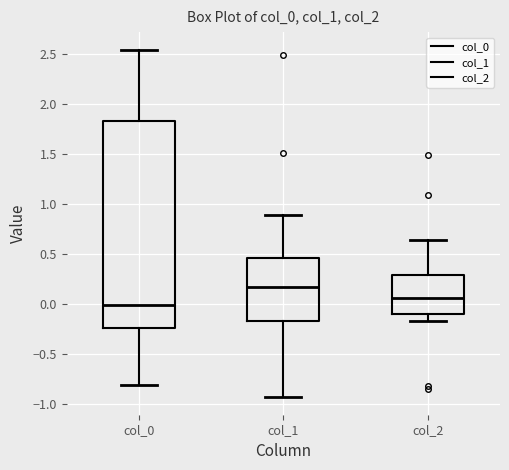

Where is the lower edge of the box for col_0 on the y-axis? The values are not printed on the chart, so give them approximately, as read against the axis.

-0.25